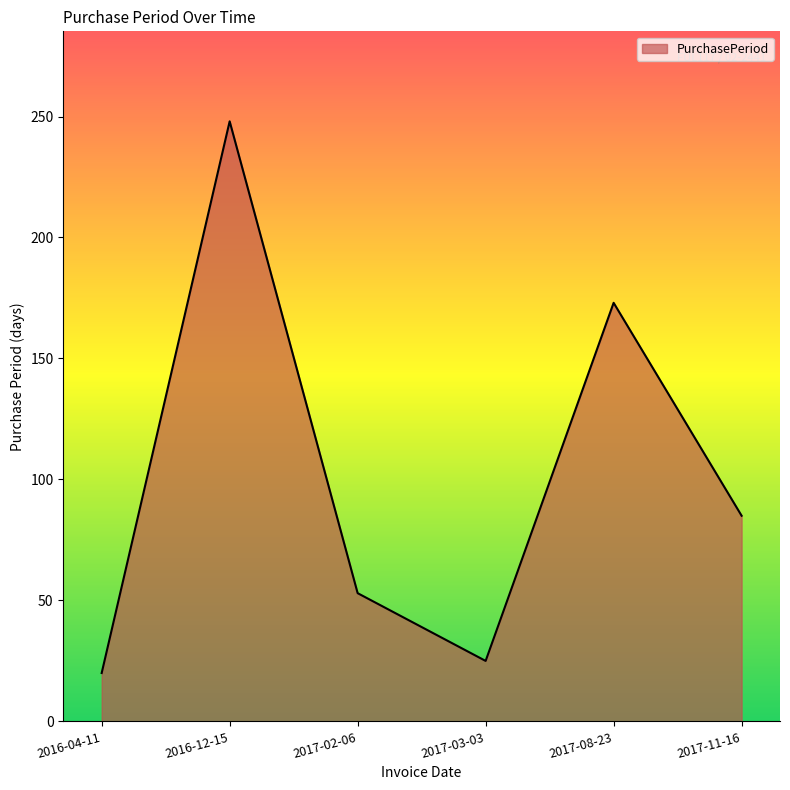

Which has a higher value, 2017-03-03 or 2017-02-06?

2017-02-06